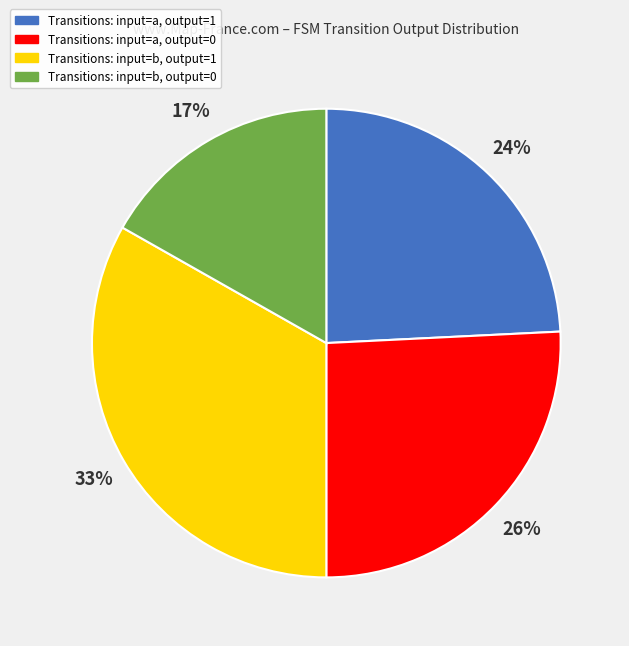

Is there any slice that represents more than half of the pie?

No